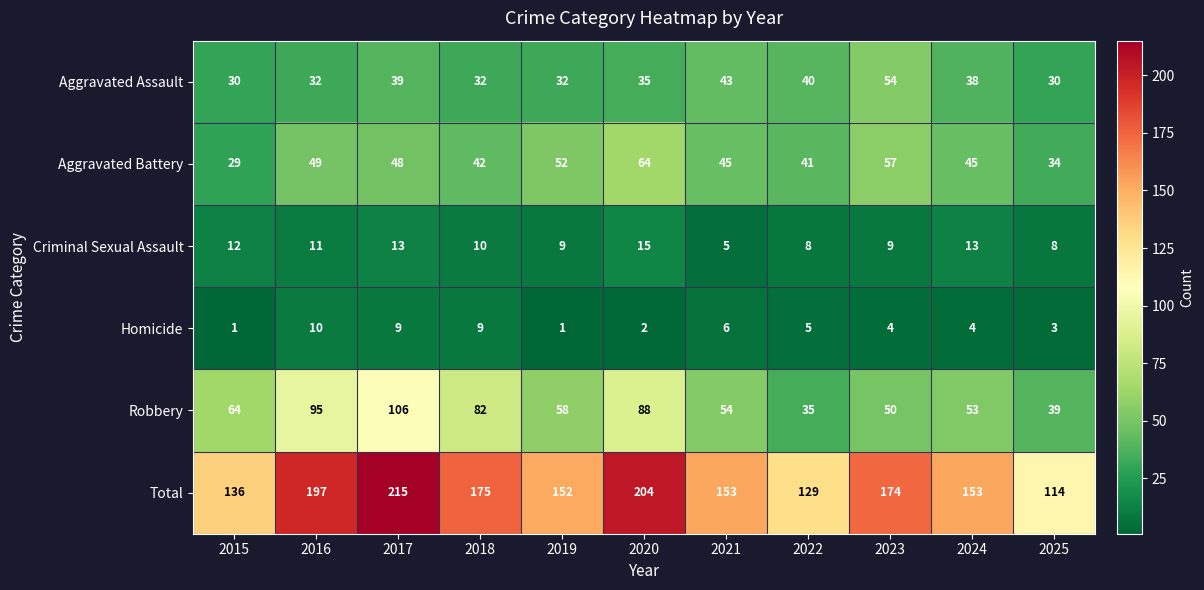

What is the sum of the Criminal Sexual Assault values at 2018 and 2025?

18